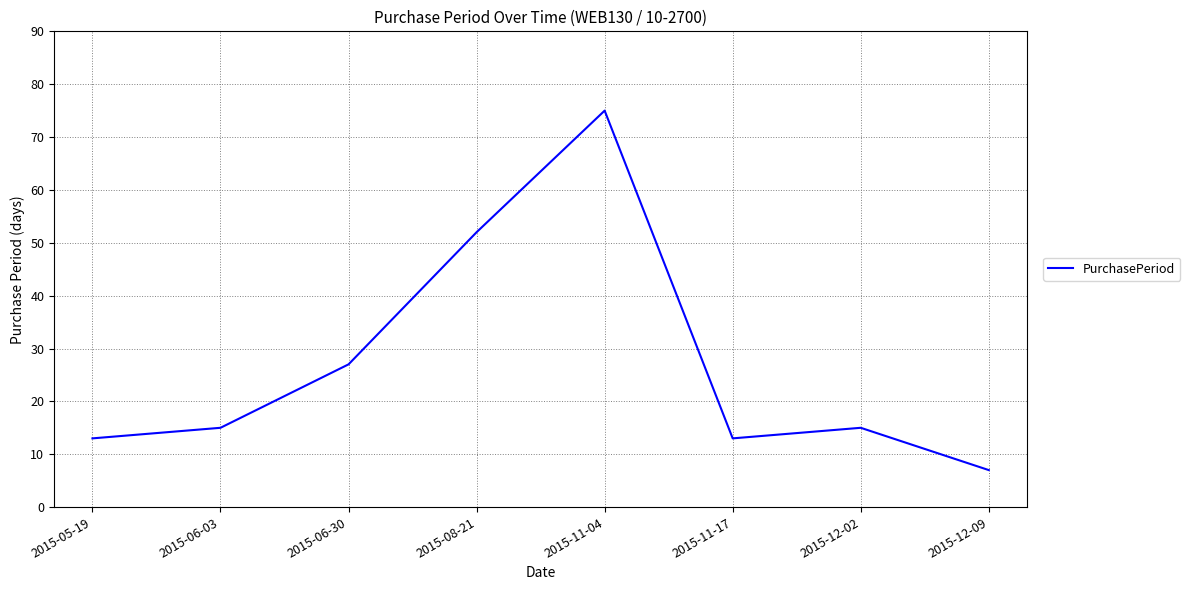

What is the change in value from 2015-05-19 to 2015-12-09?

-6